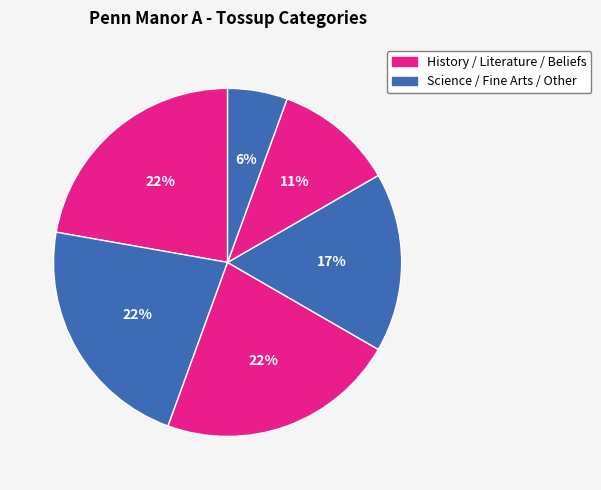

How many slices are in this pie chart?

6